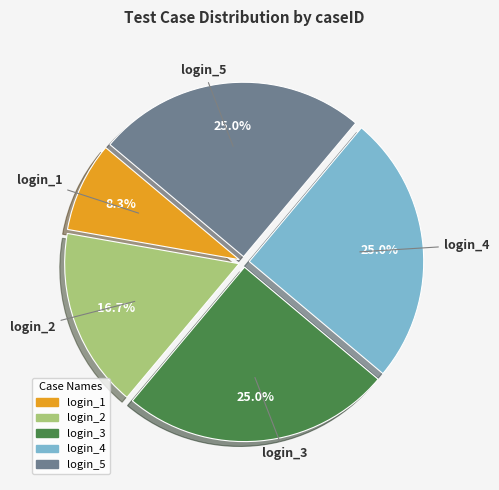

The login_5 slice represents 25% of the pie. True or false?

True